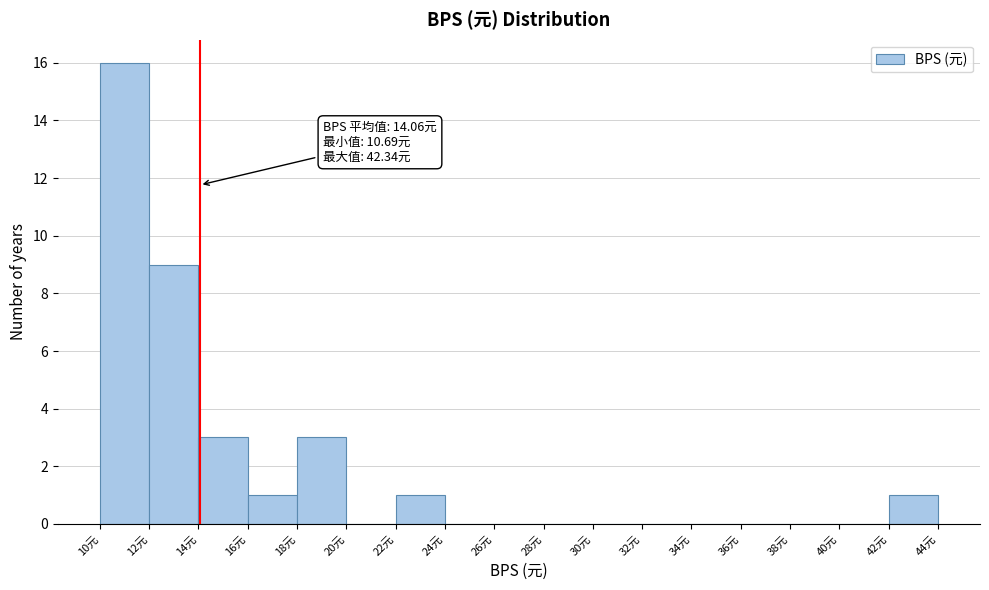

Over which range of the x-axis is the bar tallest?

10 to 12